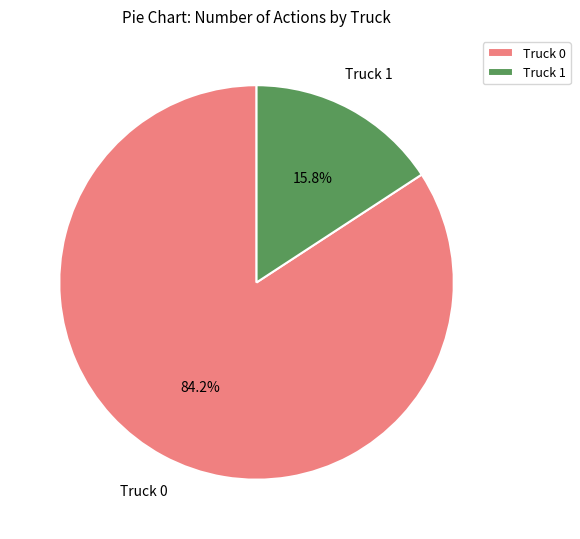

How many slices are in this pie chart?

2